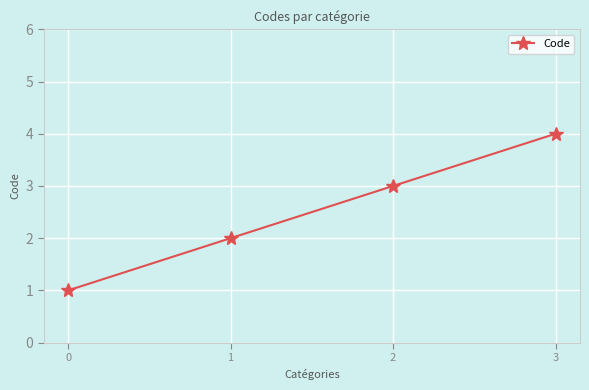

Reading left to right, extract all data points from this chart.

1	2	3	4